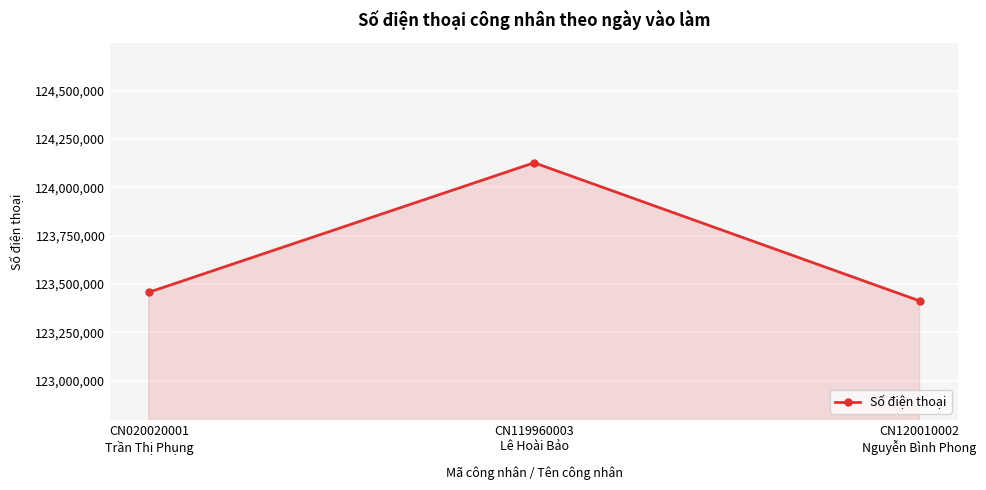

The chart shows a value of 218766313 at CN120010002
Nguyễn Bình Phong. True or false?

False